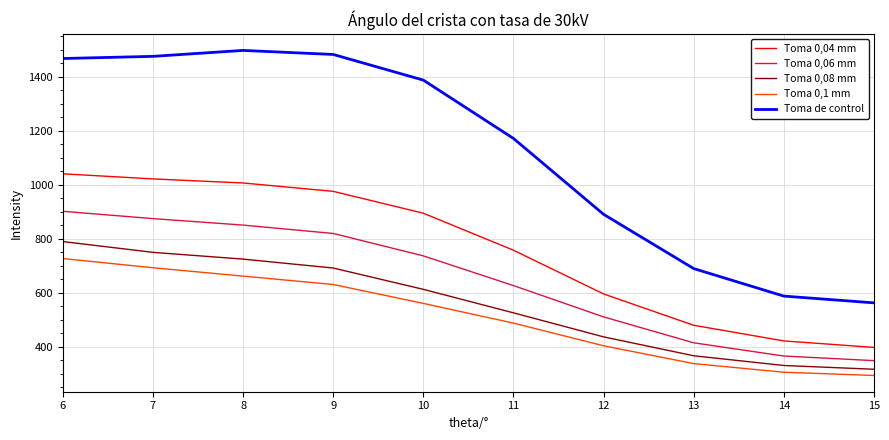

Reading right to left, extract all data points from this chart.

Toma 0,04 mm: 15=397	14=421	13=479	12=595	11=757	10=894	9=975	8=1006	7=1021	6=1040
Toma 0,06 mm: 15=348	14=365	13=414	12=510	11=626	10=736	9=819	8=850	7=874	6=901
Toma 0,08 mm: 15=316	14=330	13=366	12=436	11=525	10=612	9=691	8=724	7=749	6=789
Toma 0,1 mm: 15=293	14=305	13=337	12=403	11=487	10=560	9=630	8=661	7=692	6=726
Toma de control: 15=562	14=587	13=689	12=890	11=1171	10=1387	9=1482	8=1497	7=1475	6=1467